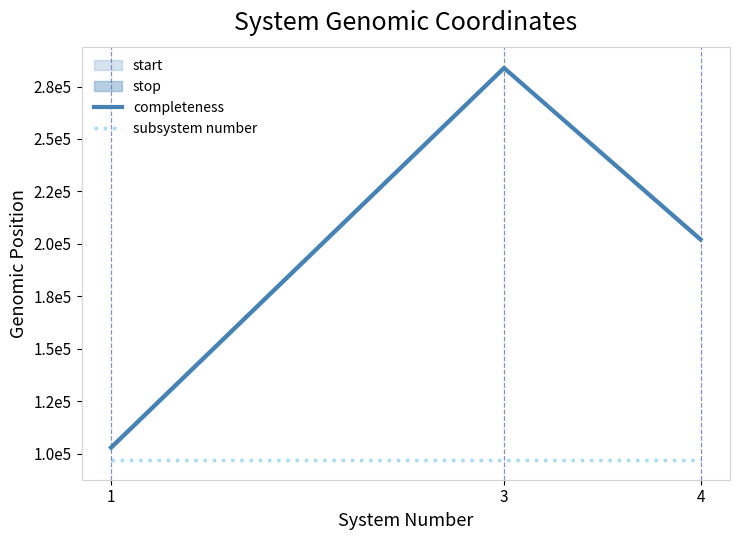

Is this an area chart (filled region under the line)?

No